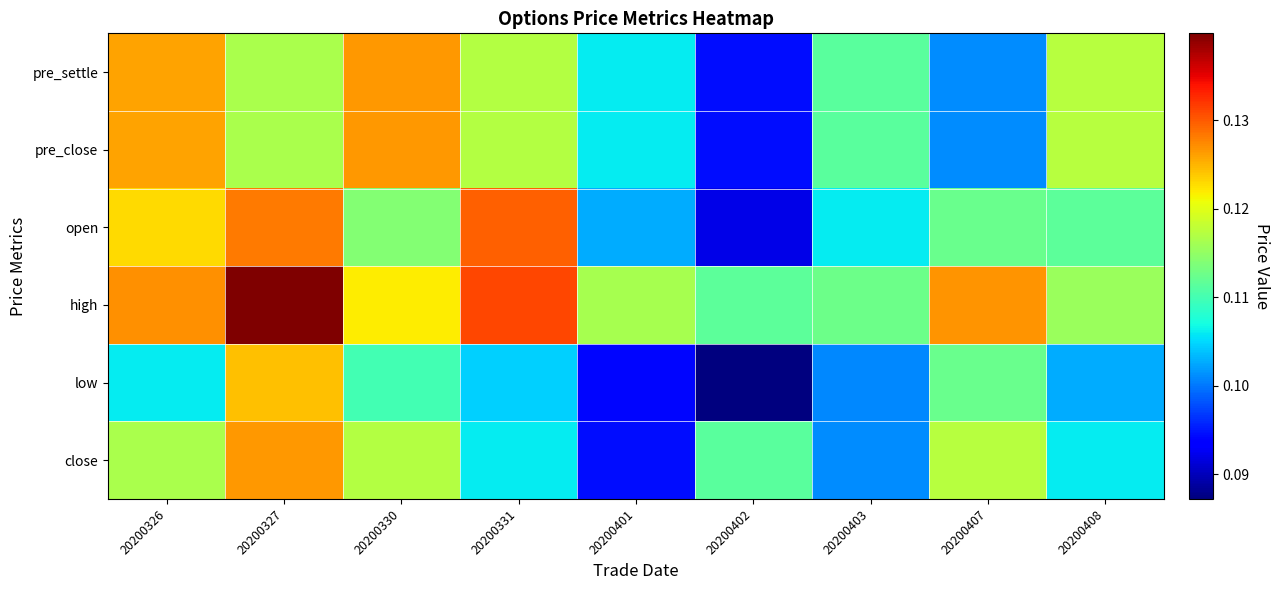

Reading right to left, transcribe all the data shown in this chart.

pre_settle: 20200408=0.1	20200407=0.1	20200403=0.1	20200402=0.1	20200401=0.1	20200331=0.1	20200330=0.1	20200327=0.1	20200326=0.1
pre_close: 20200408=0.1	20200407=0.1	20200403=0.1	20200402=0.1	20200401=0.1	20200331=0.1	20200330=0.1	20200327=0.1	20200326=0.1
open: 20200408=0.1	20200407=0.1	20200403=0.1	20200402=0.1	20200401=0.1	20200331=0.1	20200330=0.1	20200327=0.1	20200326=0.1
high: 20200408=0.1	20200407=0.1	20200403=0.1	20200402=0.1	20200401=0.1	20200331=0.1	20200330=0.1	20200327=0.1	20200326=0.1
low: 20200408=0.1	20200407=0.1	20200403=0.1	20200402=0.1	20200401=0.1	20200331=0.1	20200330=0.1	20200327=0.1	20200326=0.1
close: 20200408=0.1	20200407=0.1	20200403=0.1	20200402=0.1	20200401=0.1	20200331=0.1	20200330=0.1	20200327=0.1	20200326=0.1